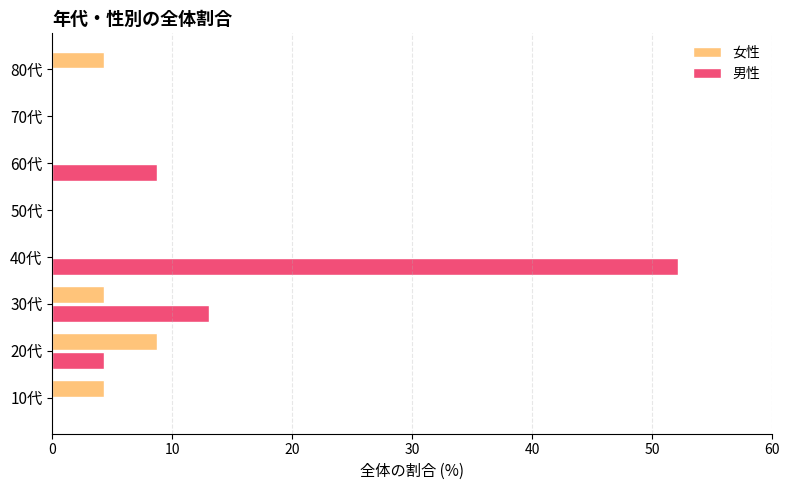

Where is 男性 nearest to the value 26?

30代